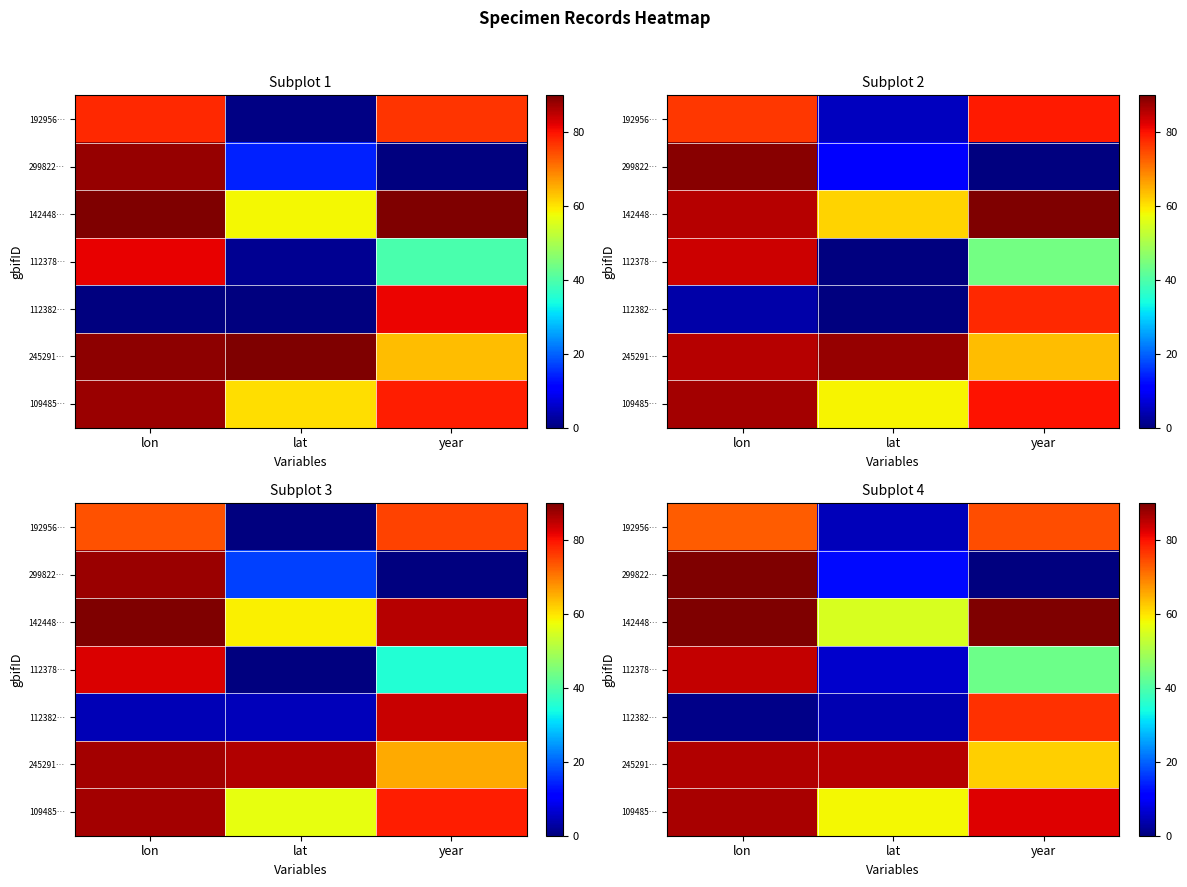

Count the number of data series in this chart.

7